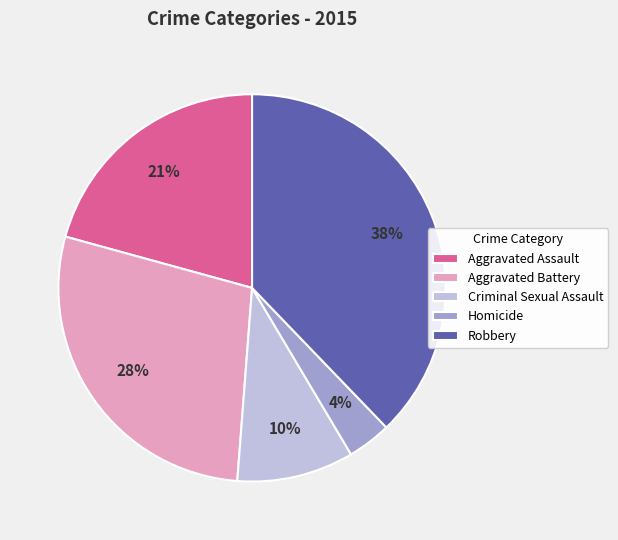

Which has a higher value, Robbery or Aggravated Battery?

Robbery